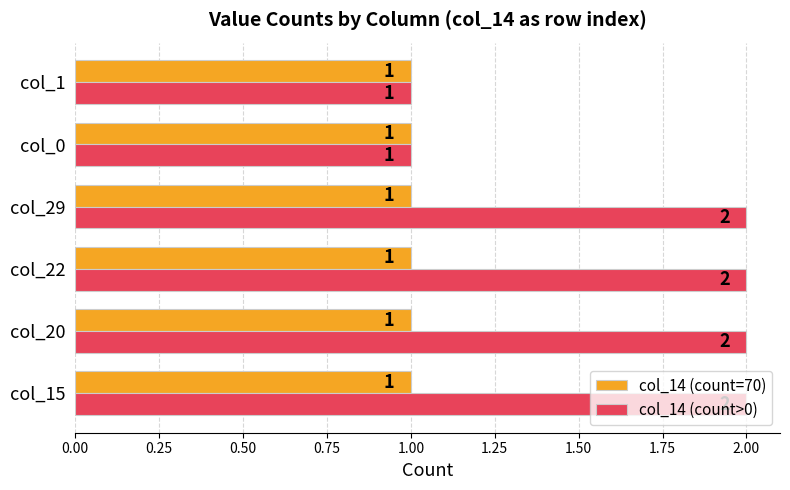

What are all the series names shown in the legend?

col_14 (count=70), col_14 (count>0)